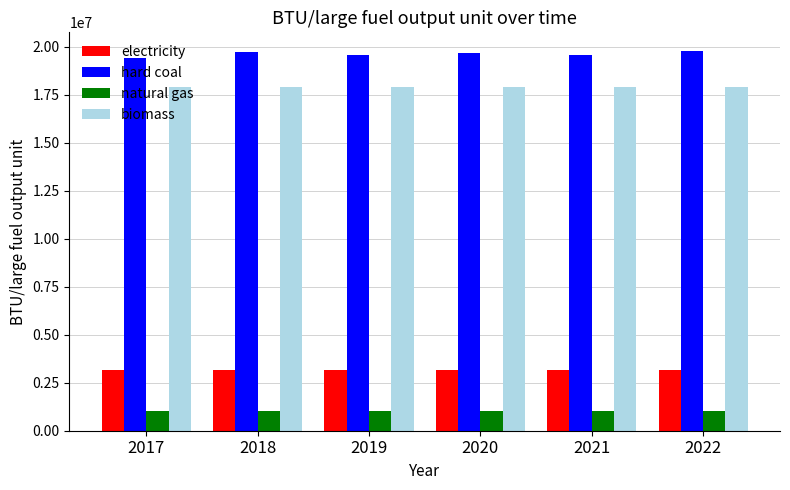

What is the lowest value of the biomass series?

17906000